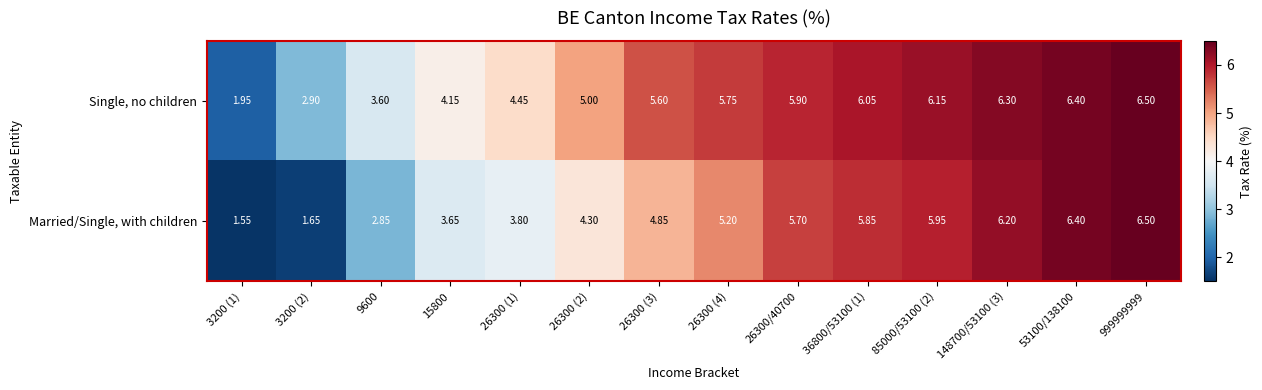

Rank the series by their average value, from lowest to highest.

Married/Single, with children, Single, no children